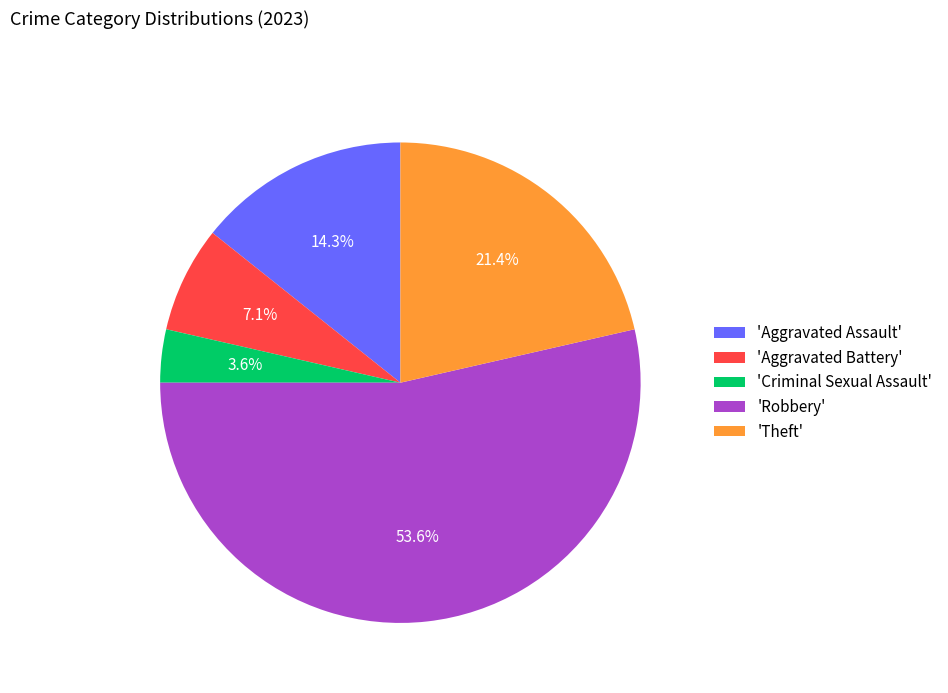

What is the ratio of the value at 'Aggravated Assault' to the value at 'Robbery'?

0.3